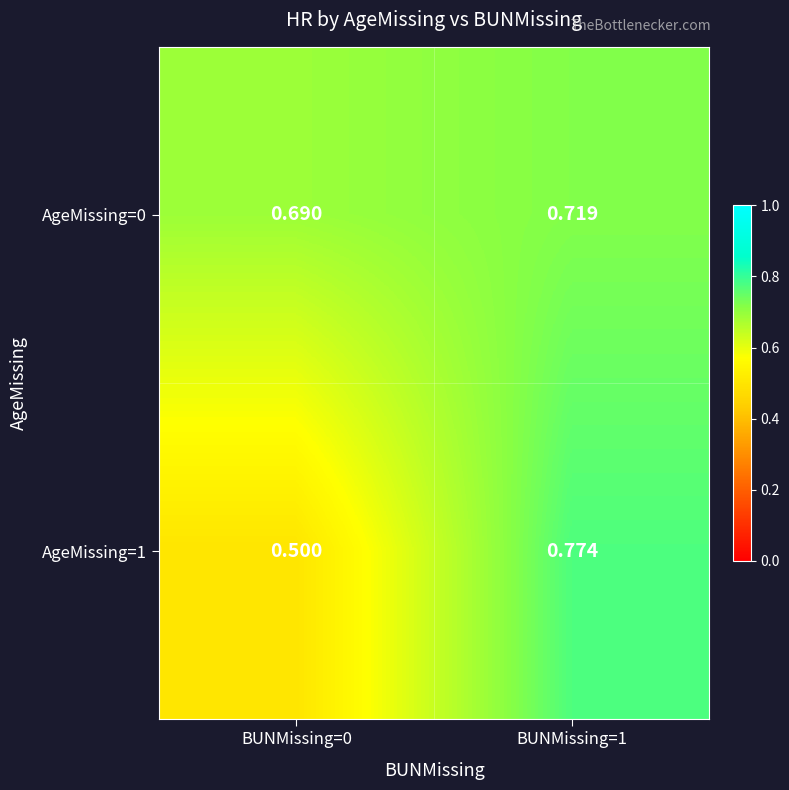

Reading left to right, list all the values displayed in this chart.

AgeMissing=0: BUNMissing=0=0.7	BUNMissing=1=0.7
AgeMissing=1: BUNMissing=0=0.5	BUNMissing=1=0.8